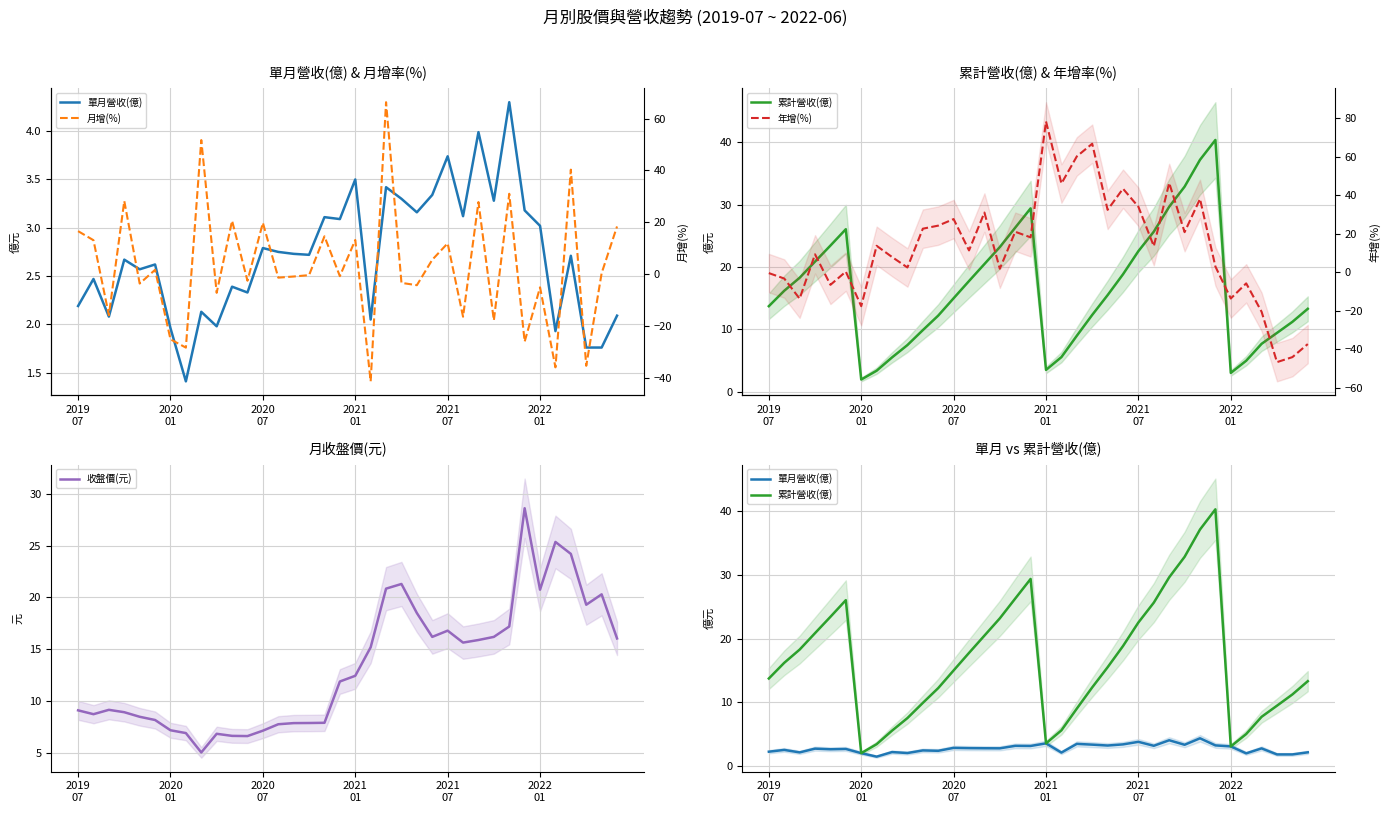

Count the number of data series in this chart.

5